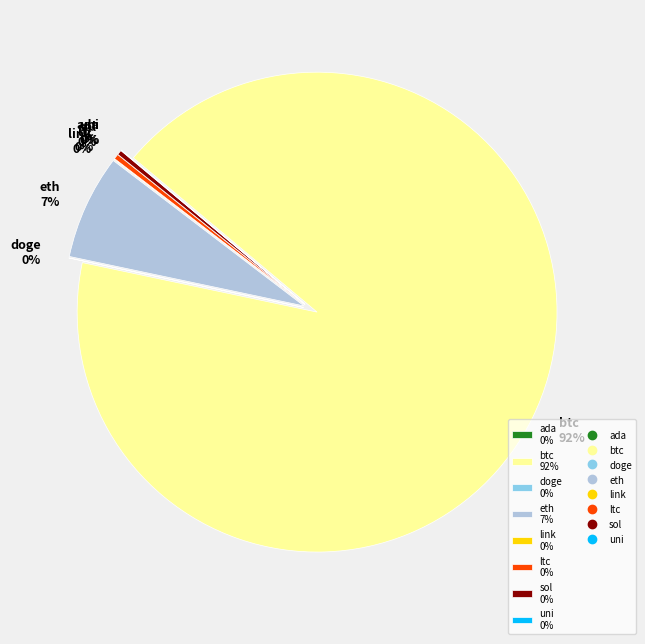

How much of the chart is everything except link?

100.0%